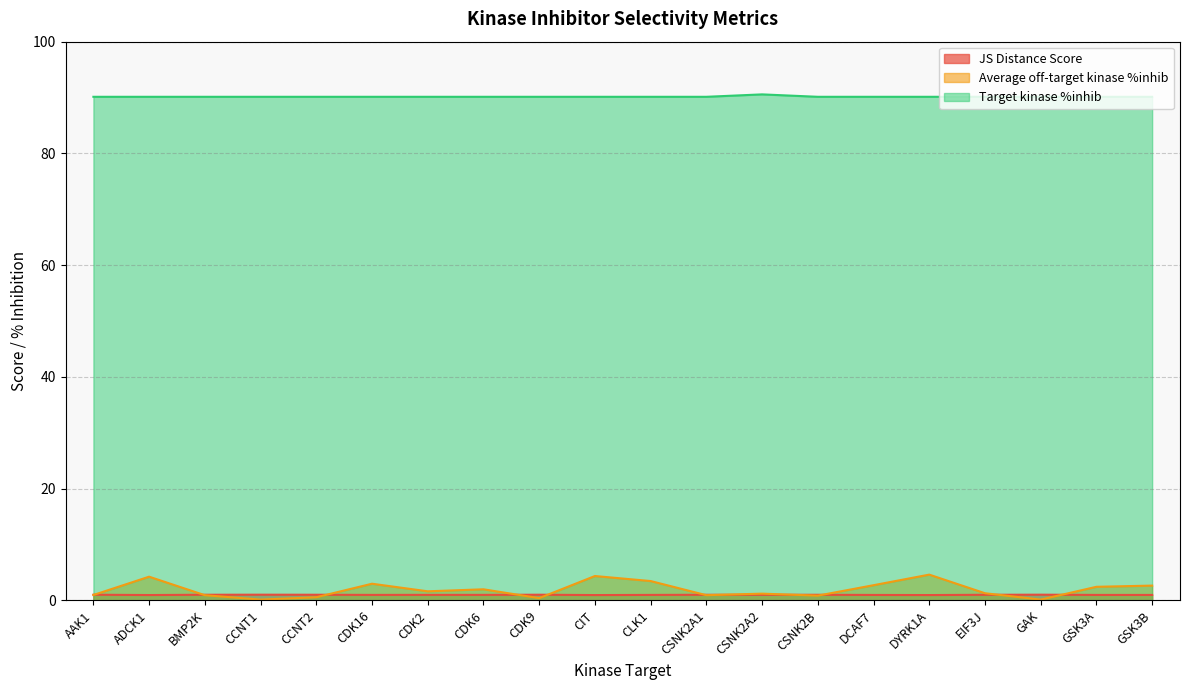

At which category is the sum across all series the highest?

DYRK1A